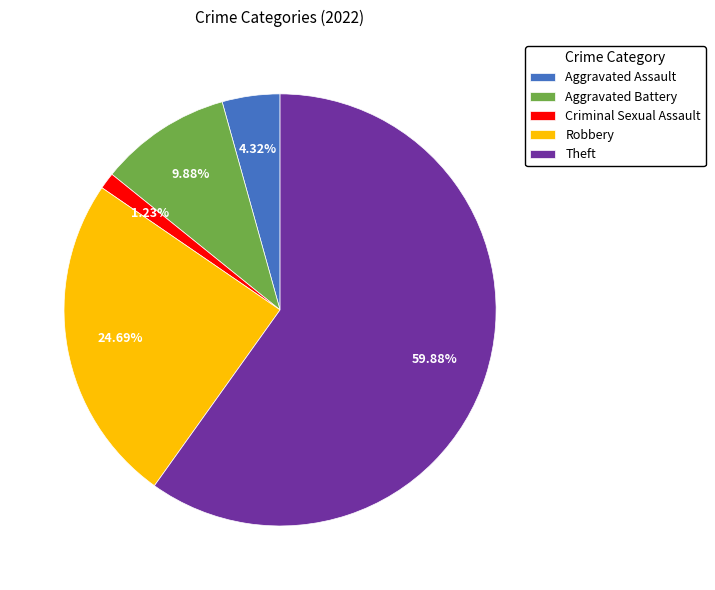

What is the smallest slice in the pie chart?

Criminal Sexual Assault